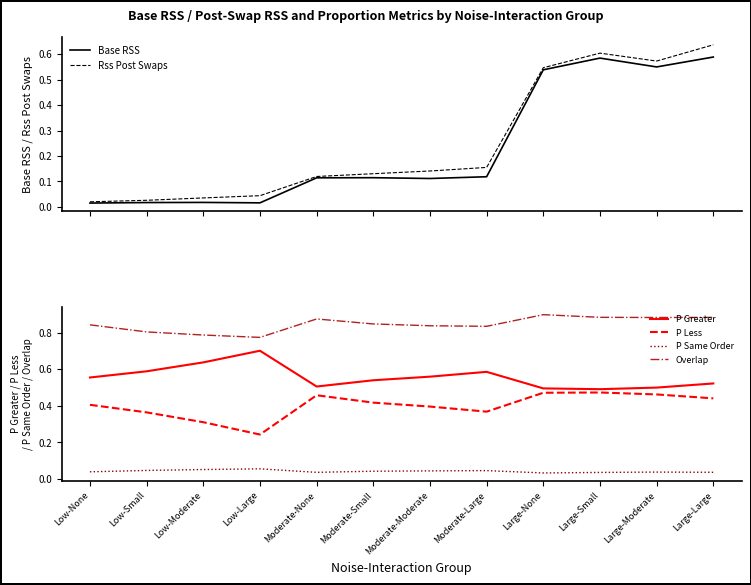

How many interior local valleys does the Overlap series have?

3